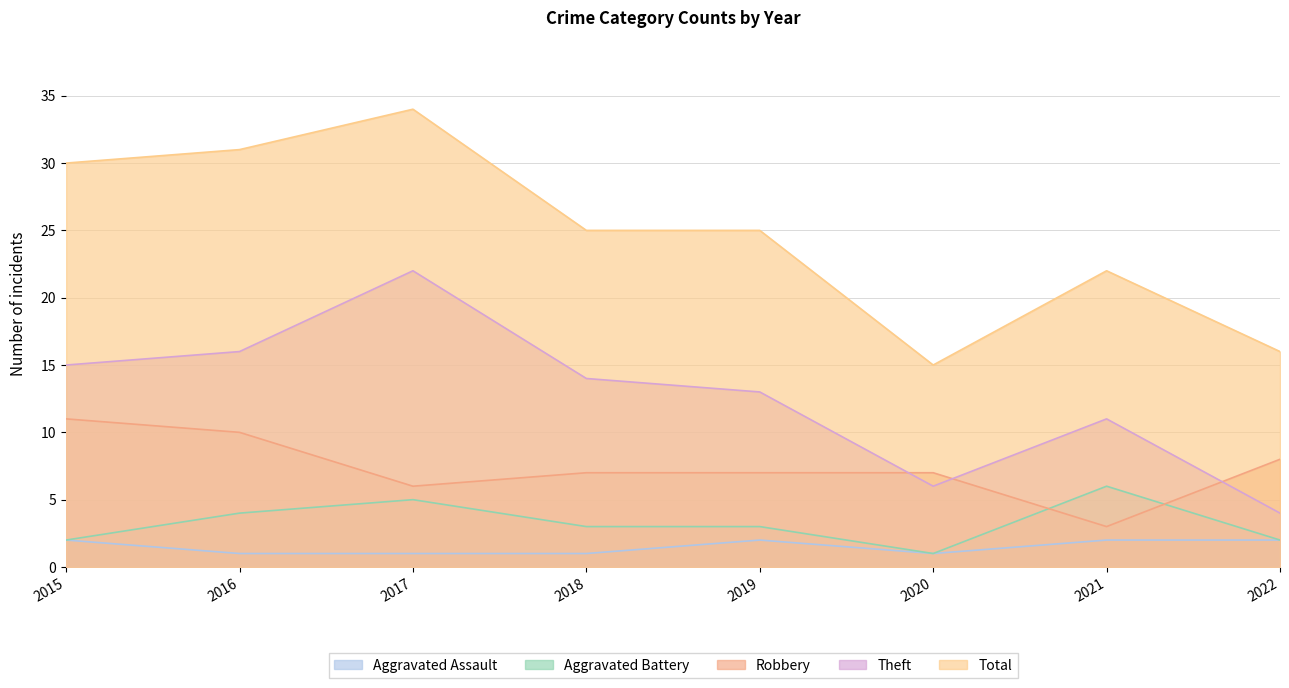

Between 2015 and 2019, which series saw the biggest shift?

Total